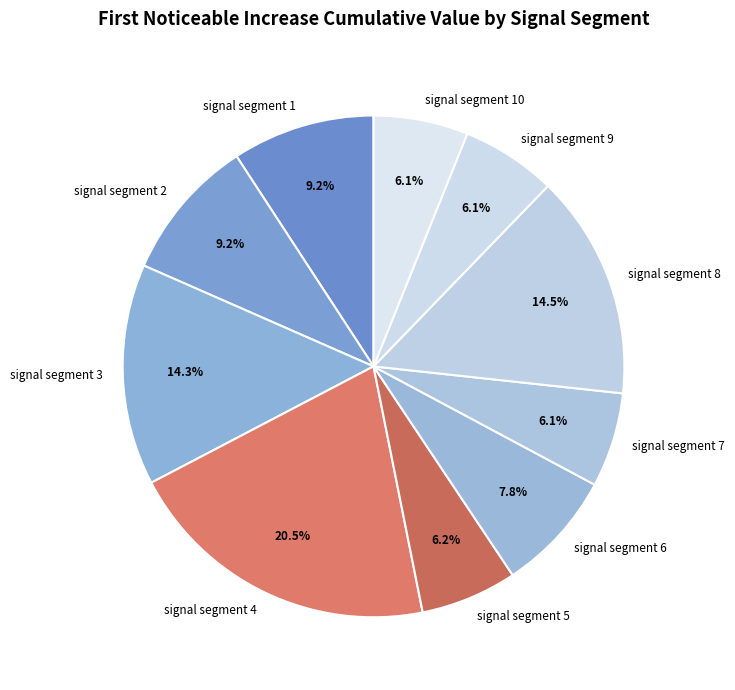

How much of the chart is everything except signal segment 3?

85.7%